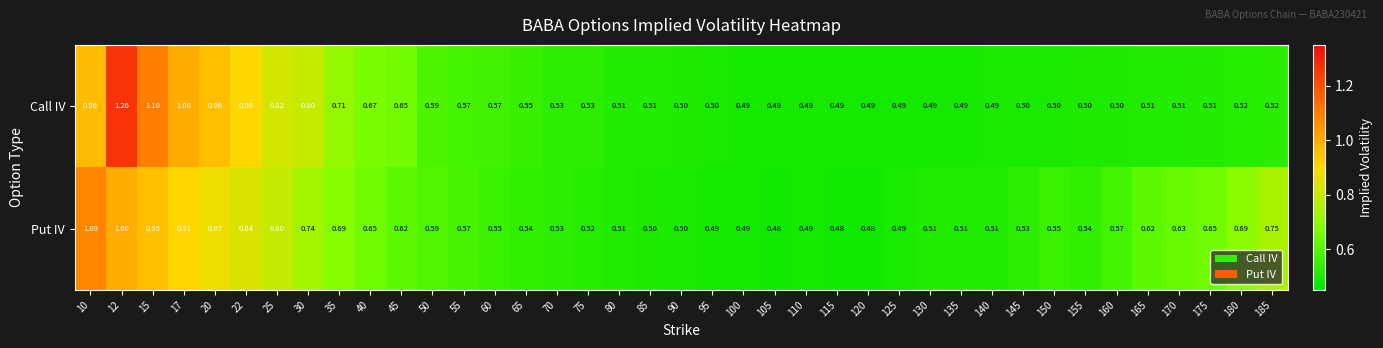

How many series are shown in this chart?

2